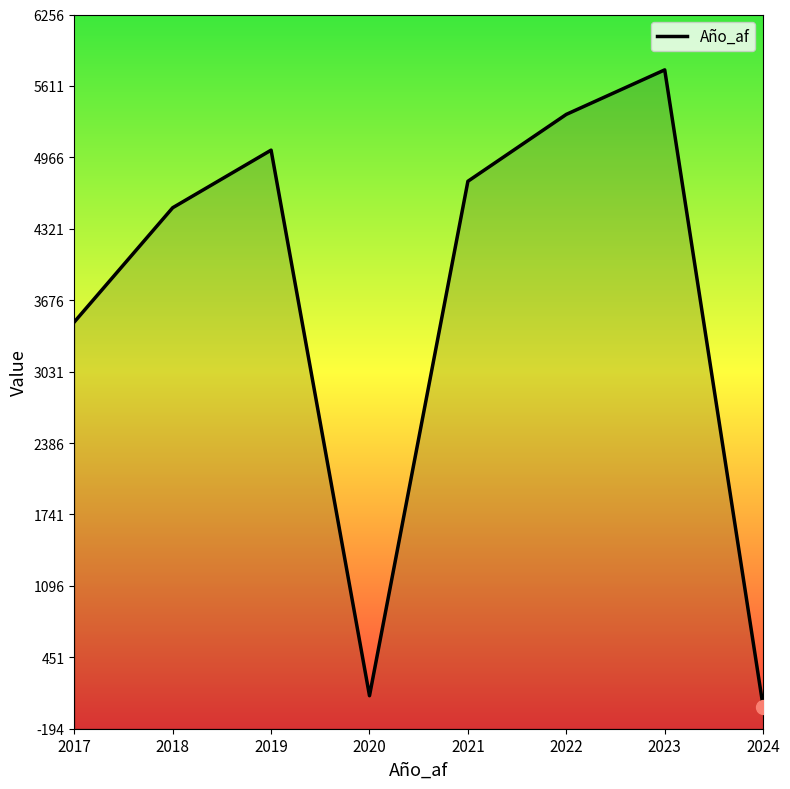

The value at 2022 is 5354. True or false?

True